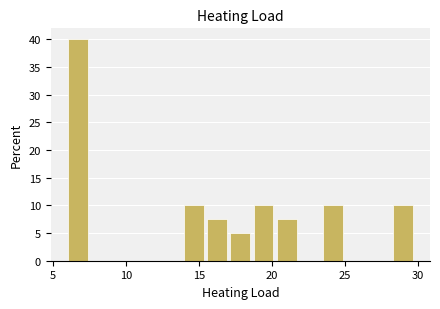

Around what value on the x-axis is the tallest bar? Give the approximate position of its centre, as read against the axis.

6.5